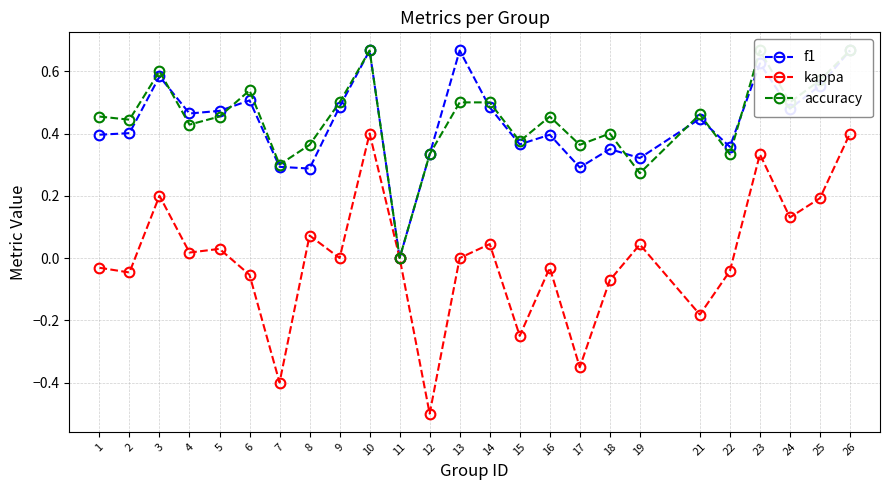

The f1 series shows 0.4 at 16. True or false?

True